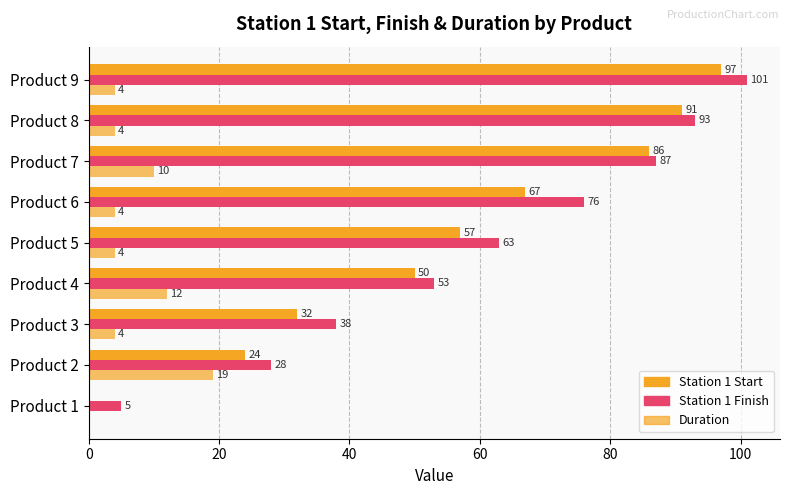

Which series has the largest range (max minus min)?

Station 1 Start